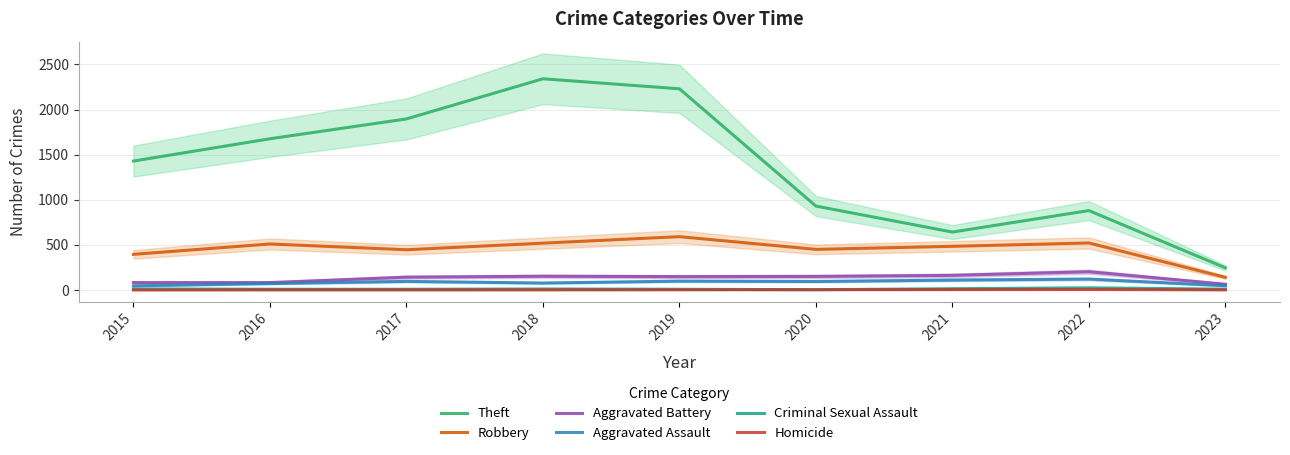

True or false: Homicide has more than 1 points higher than both neighbors.

False